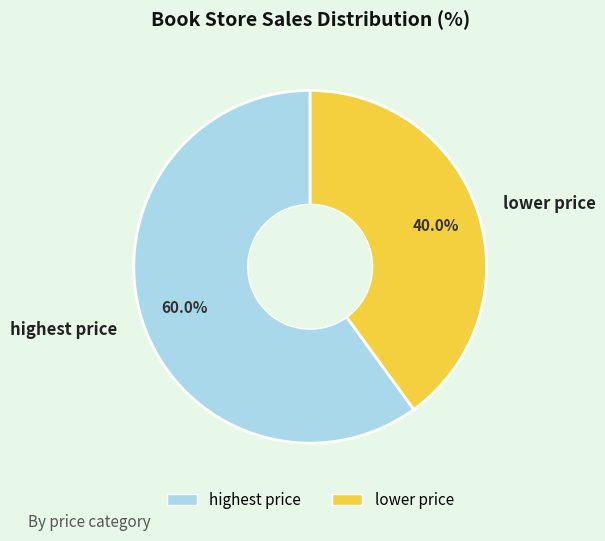

To the nearest percent, what percentage of the pie is lower price?

40%